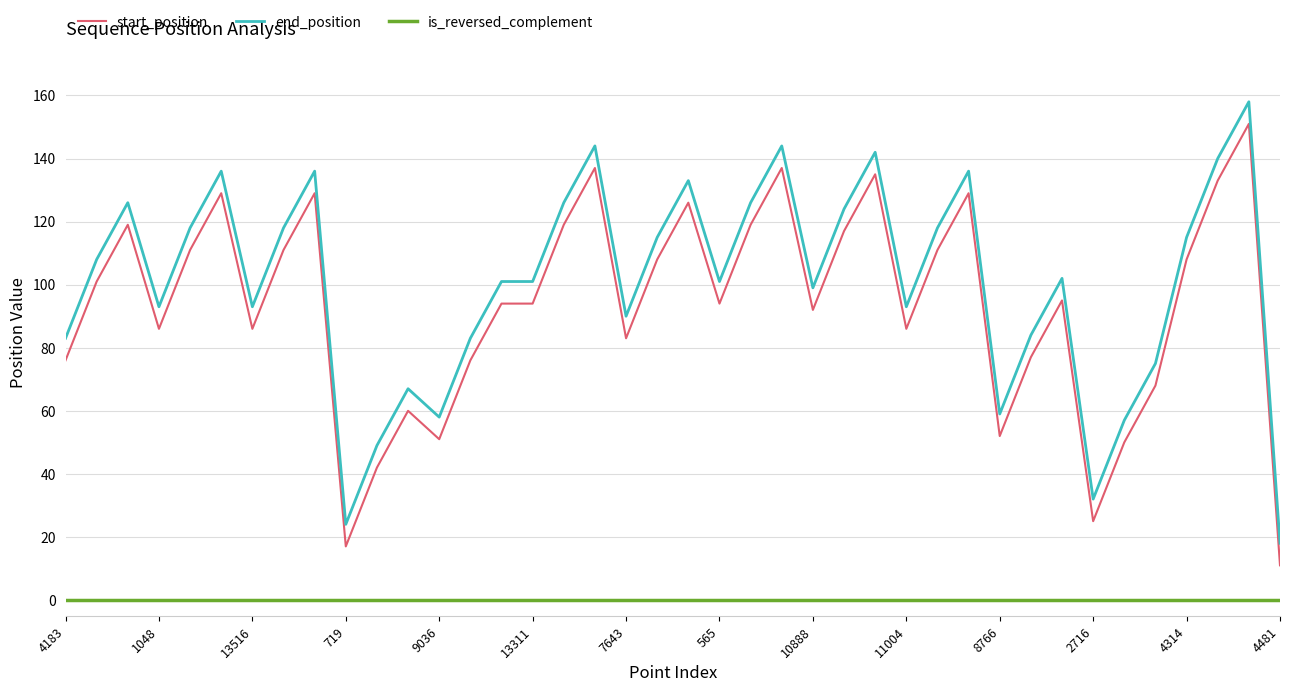

What is the minimum value for start_position?

11